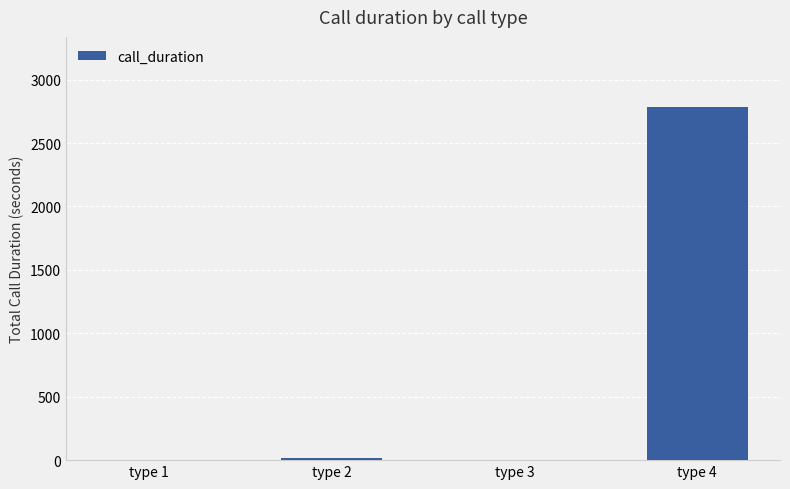

How many series are shown in this chart?

1